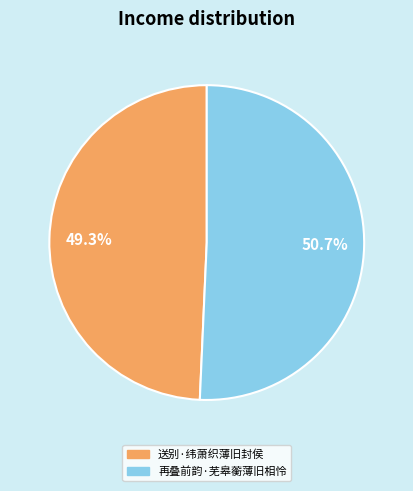

To the nearest percent, what portion does 送别·纬萧织薄旧封侯 represent?

49%